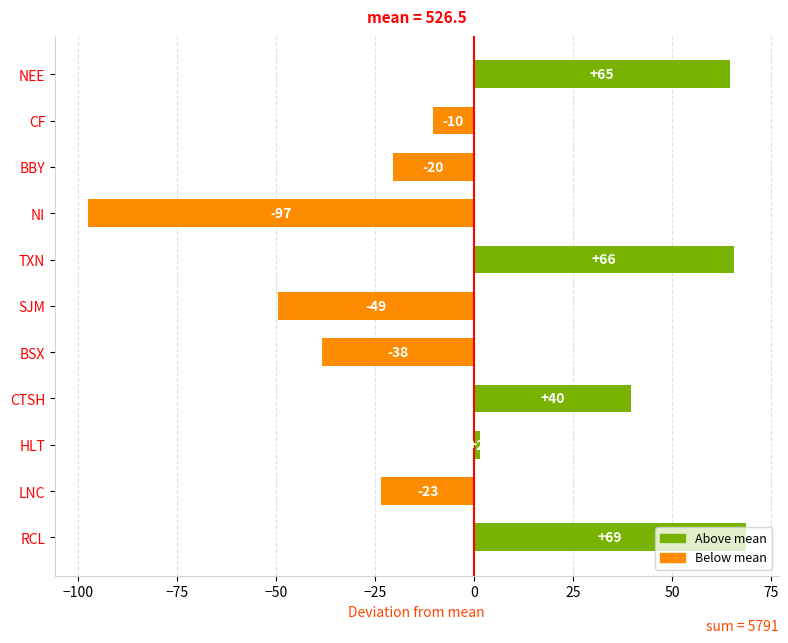

Does the chart contain any negative values?

Yes